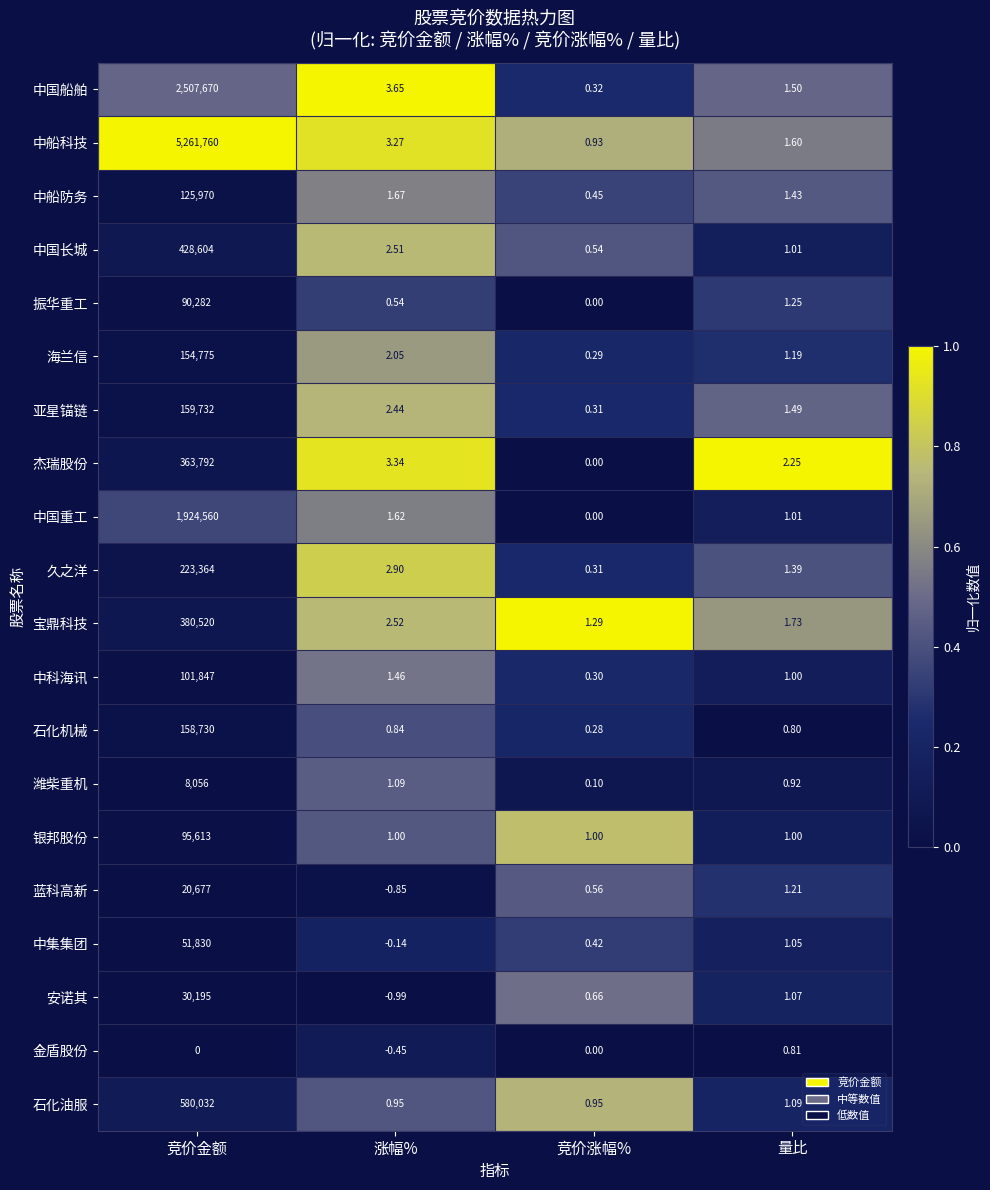

At which label is 中船科技 closest to 2630880?

涨幅%